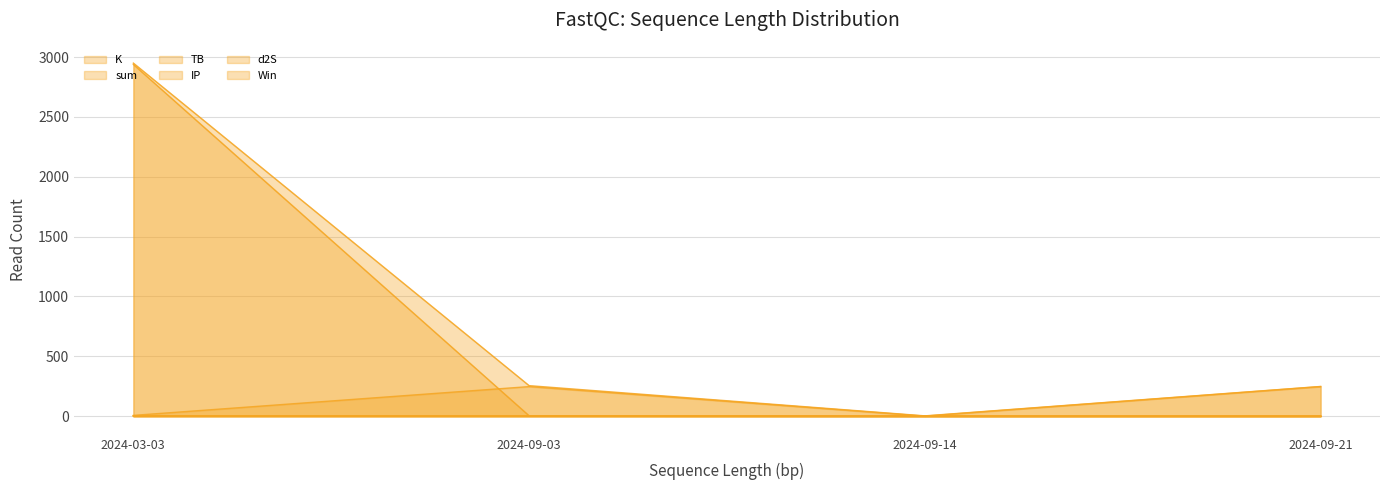

Reading right to left, extract all data points from this chart.

K: 2024-09-21=0.7	2024-09-14=0.2	2024-09-03=3.1	2024-03-03=2938.1
sum: 2024-09-21=248.1	2024-09-14=2.5	2024-09-03=254.9	2024-03-03=2949.4
TB: 2024-09-21=0.3	2024-09-14=0.2	2024-09-03=3.2	2024-03-03=3.2
IP: 2024-09-21=247.0	2024-09-14=0.5	2024-09-03=247.0	2024-03-03=6.5
d2S: 2024-09-21=0.1	2024-09-14=1.7	2024-09-03=1.7	2024-03-03=1.7
Win: 2024-09-21=0.0	2024-09-14=0.0	2024-09-03=0.0	2024-03-03=1.0